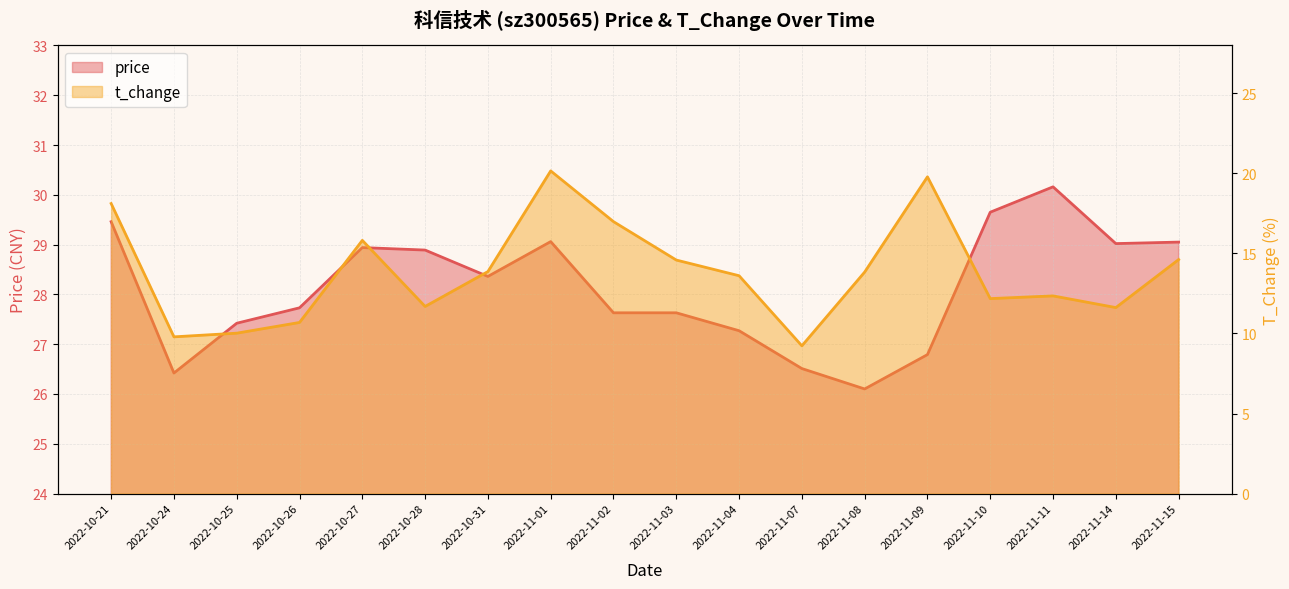

True or false: price and t_change cross at least once.

False